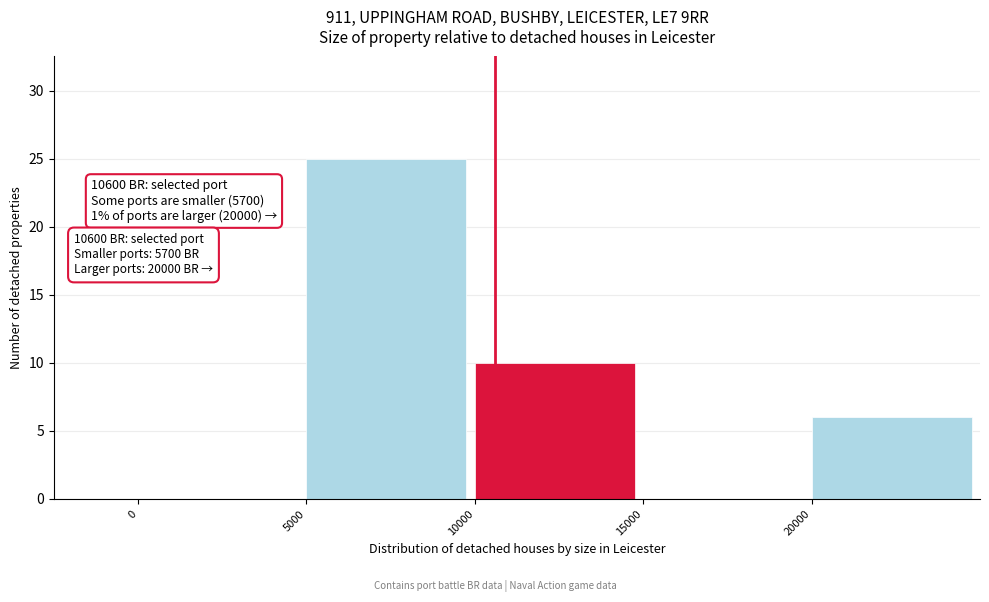

Over which range of the x-axis is the bar tallest?

5000 to 10000